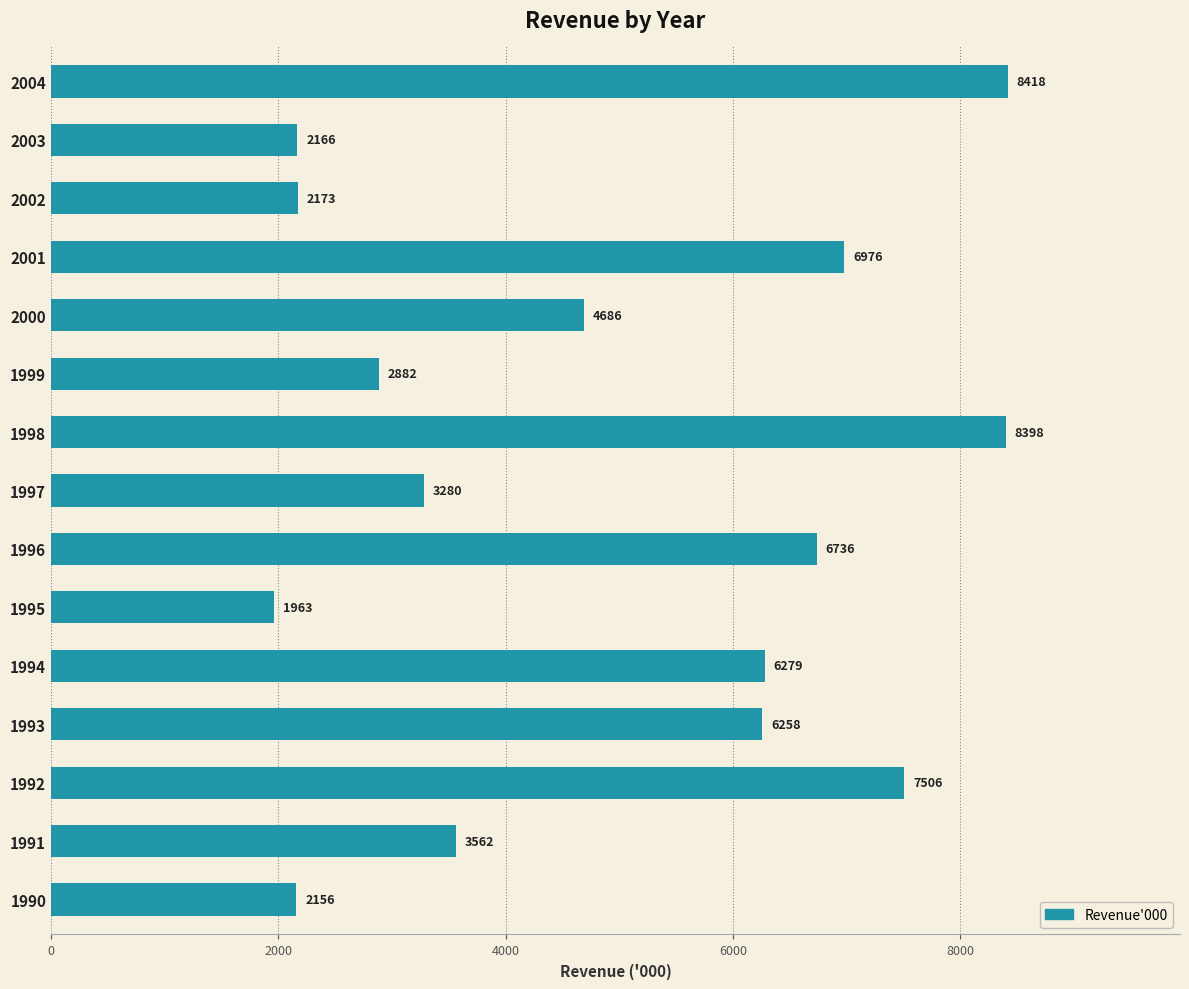

What is the smallest value displayed?

1963